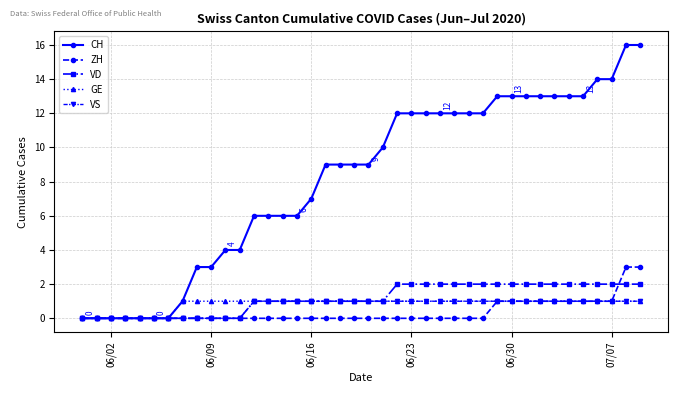

What is the value of the VD point at the 28th from the left?

2